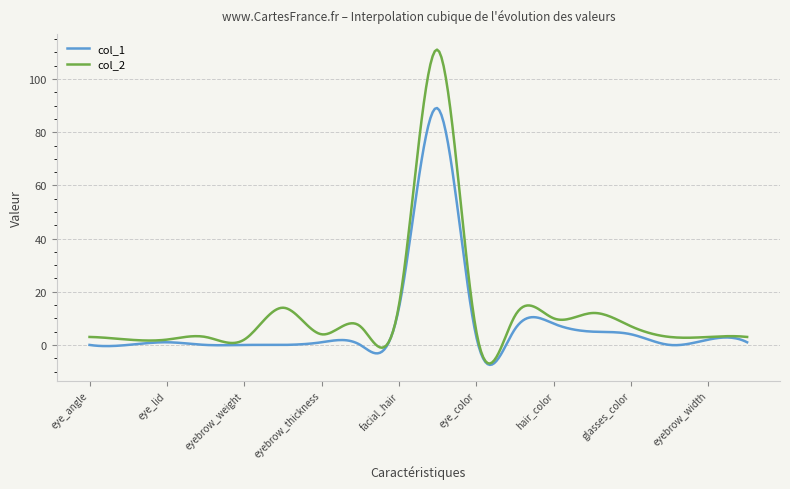

List the series in order of their peak value, lowest first.

col_1, col_2